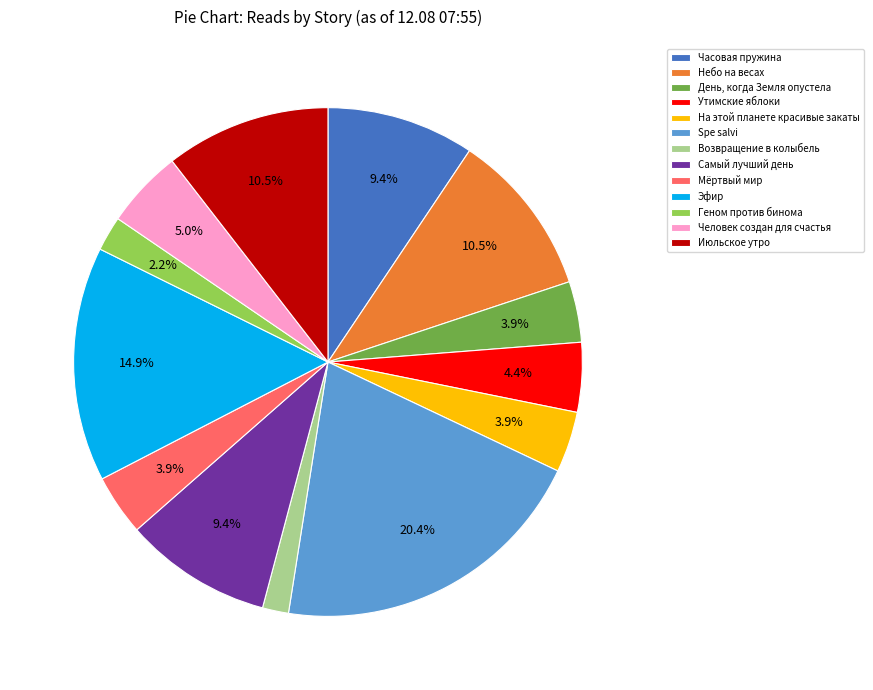

To the nearest percent, what is the difference between the largest and smallest slice percentages?

19%